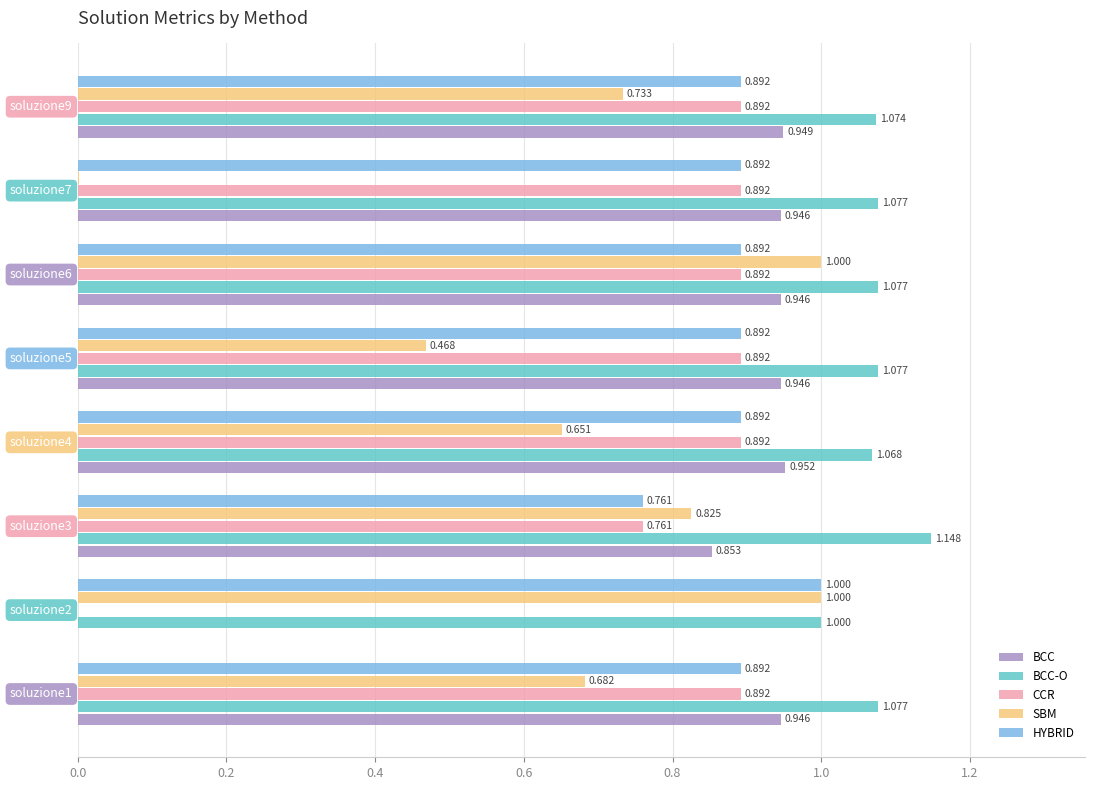

Reading right to left, list all the values displayed in this chart.

BCC: 1.4=0.9	1.2=0.9	1.0=0.9	0.8=0.9	0.6=1.0	0.4=0.9	0.2=0.0	0.0=0.9
BCC-O: 1.4=1.1	1.2=1.1	1.0=1.1	0.8=1.1	0.6=1.1	0.4=1.1	0.2=1.0	0.0=1.1
CCR: 1.4=0.9	1.2=0.9	1.0=0.9	0.8=0.9	0.6=0.9	0.4=0.8	0.2=0.0	0.0=0.9
SBM: 1.4=0.7	1.2=0.0	1.0=1.0	0.8=0.5	0.6=0.7	0.4=0.8	0.2=1.0	0.0=0.7
HYBRID: 1.4=0.9	1.2=0.9	1.0=0.9	0.8=0.9	0.6=0.9	0.4=0.8	0.2=1.0	0.0=0.9